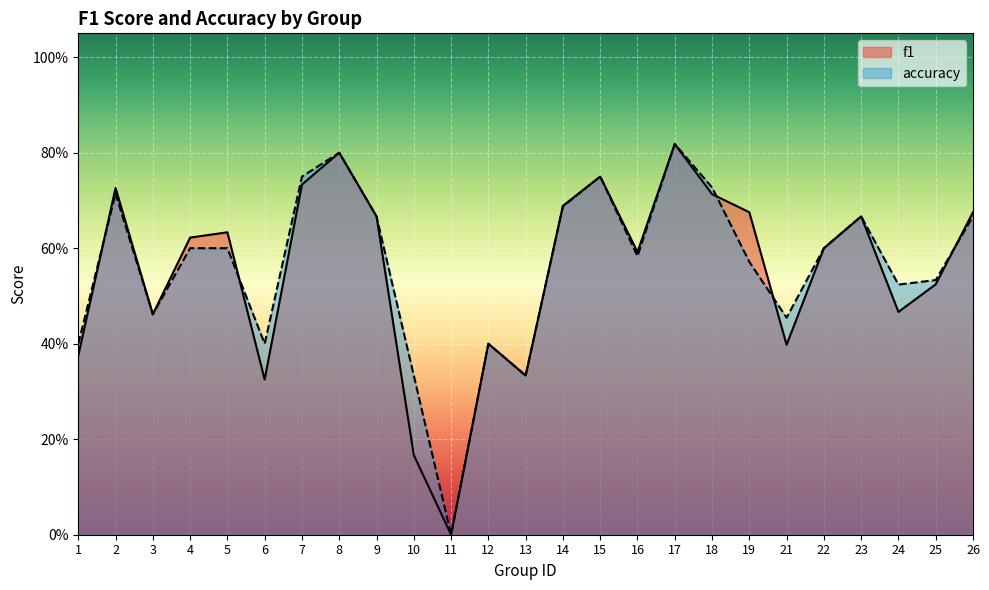

How many lines are shown in the chart?

2